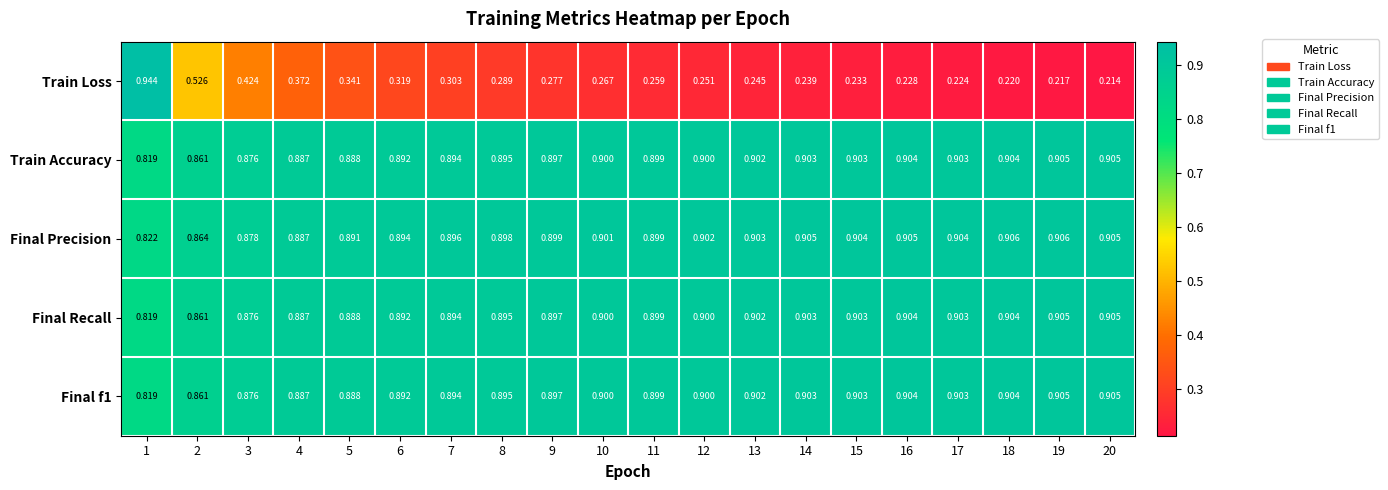

Which series has the largest total across all categories?

Final Precision